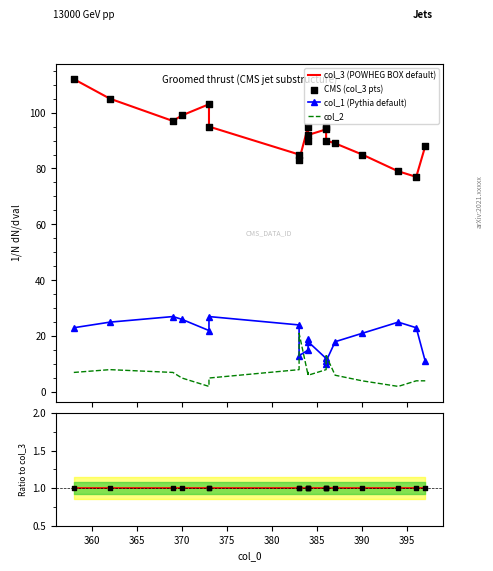

Is the value of col_3 at 386 greater than the value of col_2 at 390?

Yes